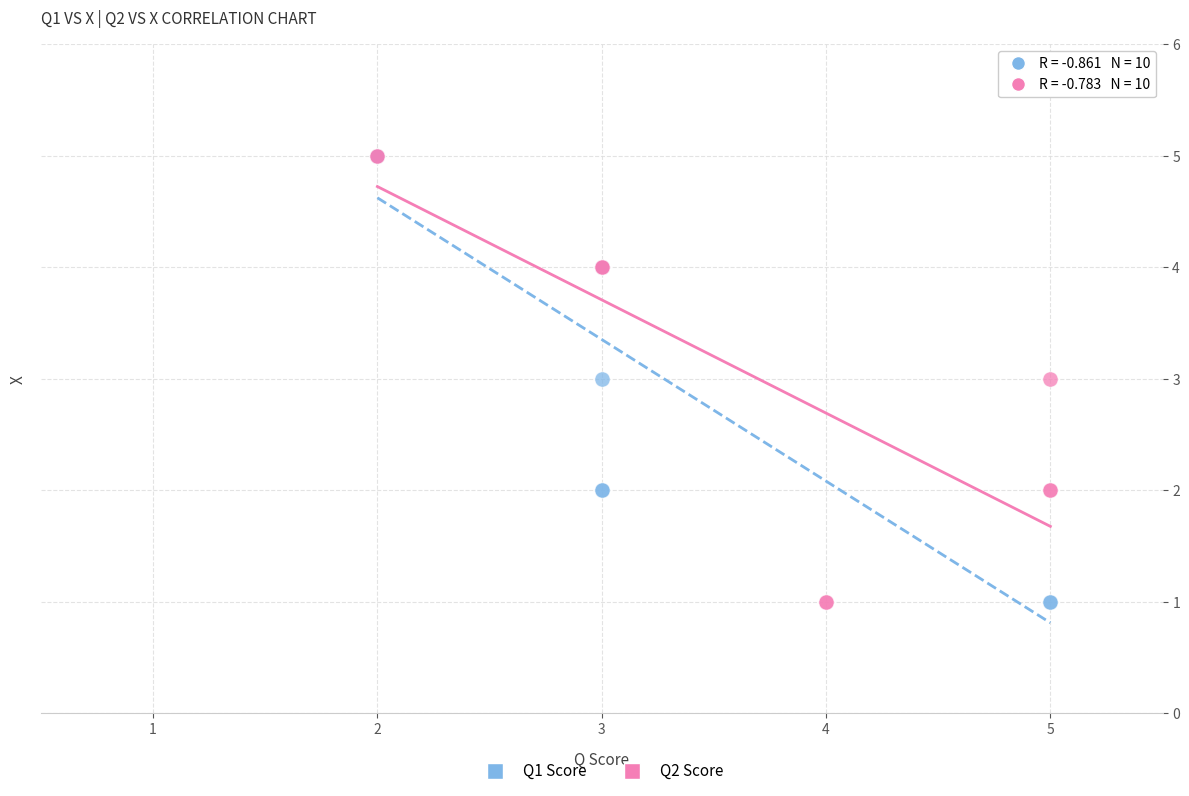

What are all the series names shown in the legend?

Q1 Score, Q2 Score